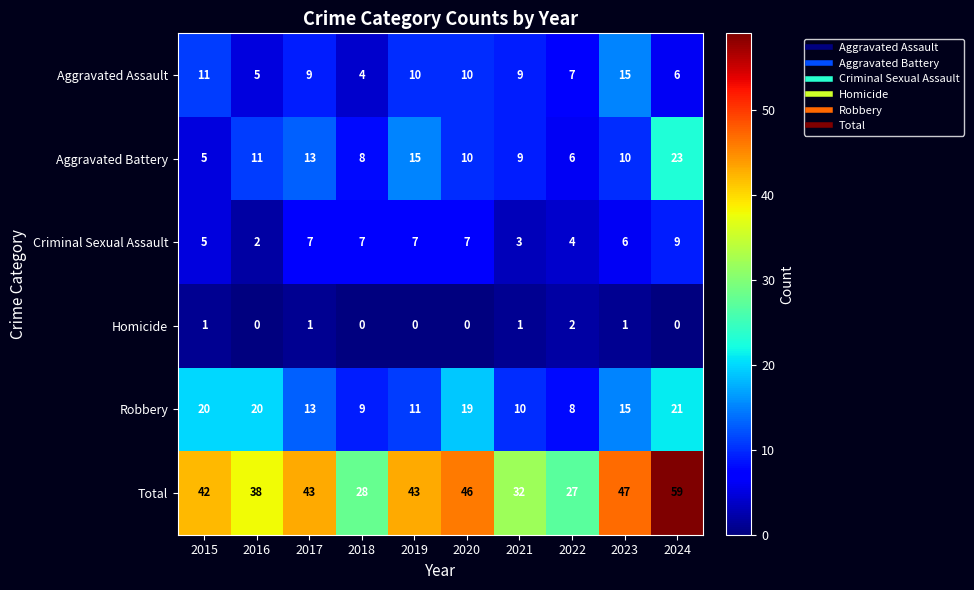

Rank the series by their maximum value, from highest to lowest.

Total, Aggravated Battery, Robbery, Aggravated Assault, Criminal Sexual Assault, Homicide